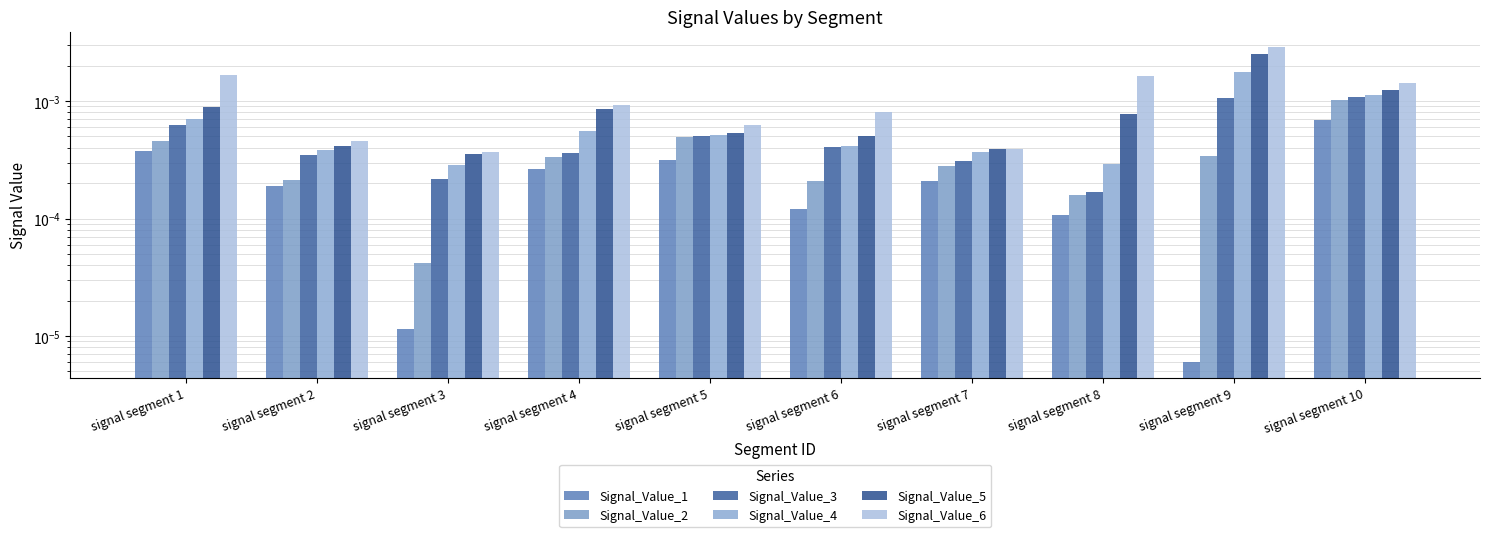

The Signal_Value_3 series shows 0.0 at signal segment 3. True or false?

False